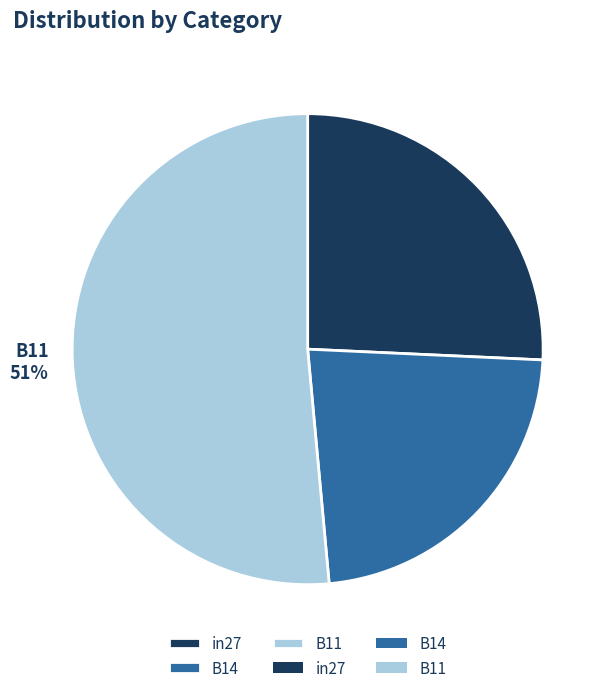

Is the sum of B14 and B11 greater than half?

Yes